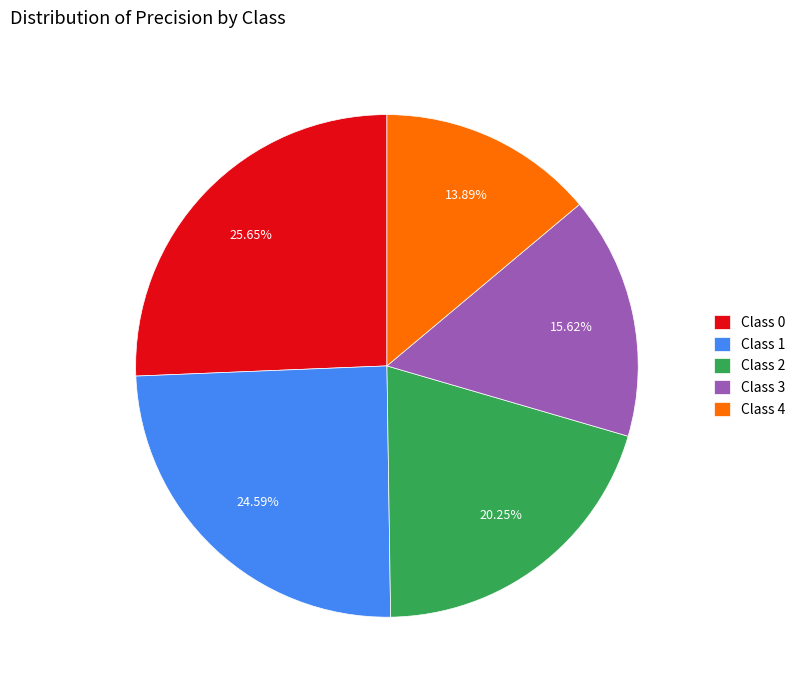

Between Class 0 and Class 1, which is larger?

Class 0